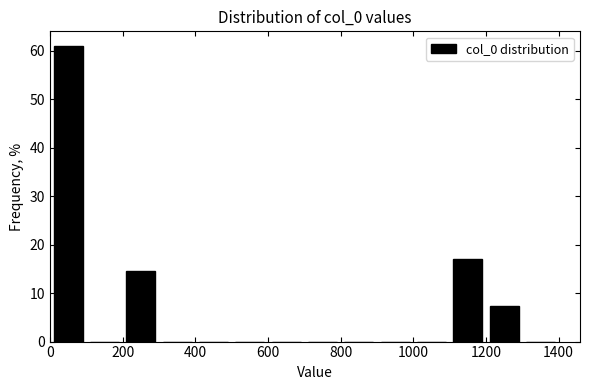

Reading left to right, transcribe this chart: for each bar, give the range it covers on the x-axis and its height. The values are not printed on the chart, so give them approximately, as read against the axis.

0 to 100: 61
100 to 200: 0
200 to 300: 15
300 to 400: 0
400 to 500: 0
500 to 600: 0
600 to 700: 0
700 to 800: 0
800 to 900: 0
900 to 1000: 0
1000 to 1100: 0
1100 to 1200: 17
1200 to 1300: 7
1300 to 1400: 0